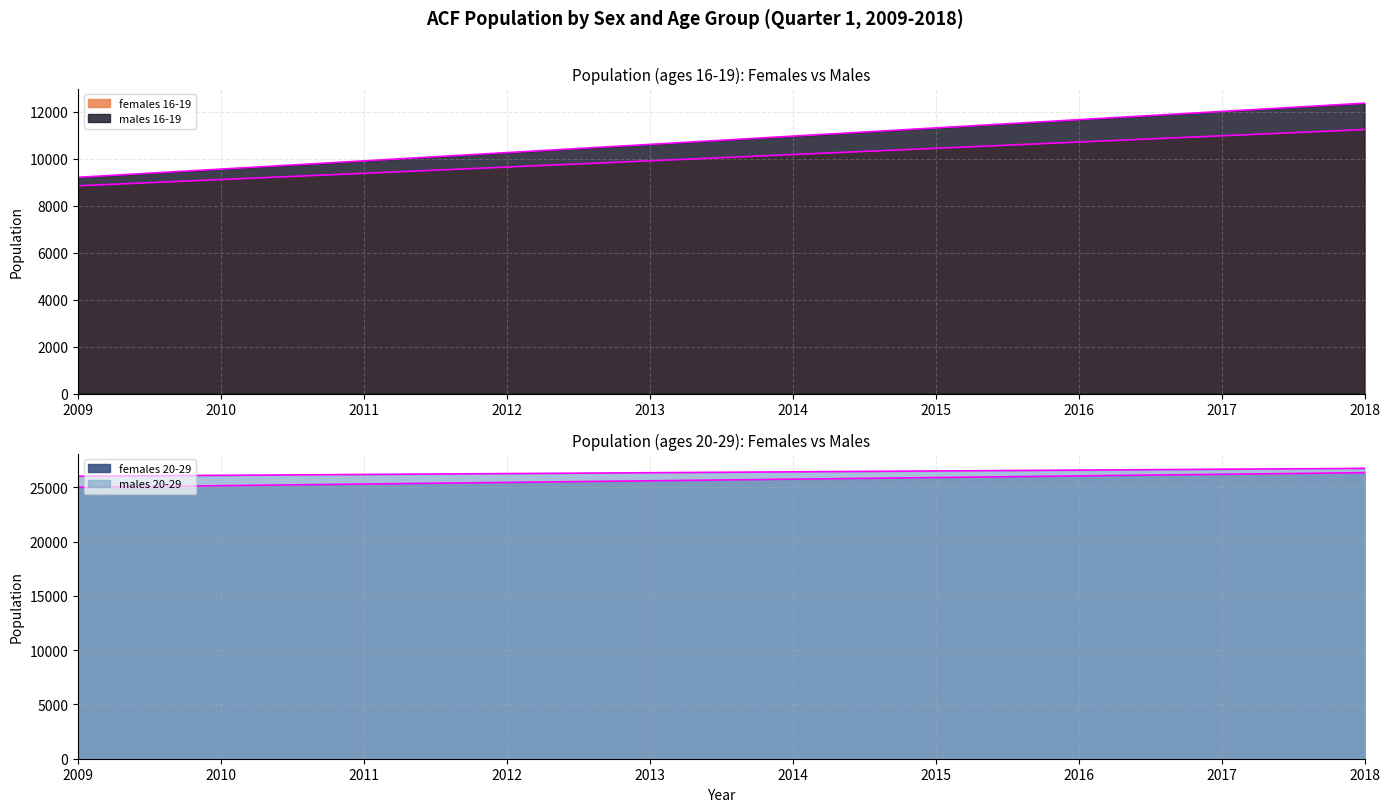

At 2010, list the series in order from largest to smallest.

males 20-29, females 20-29, males 16-19, females 16-19